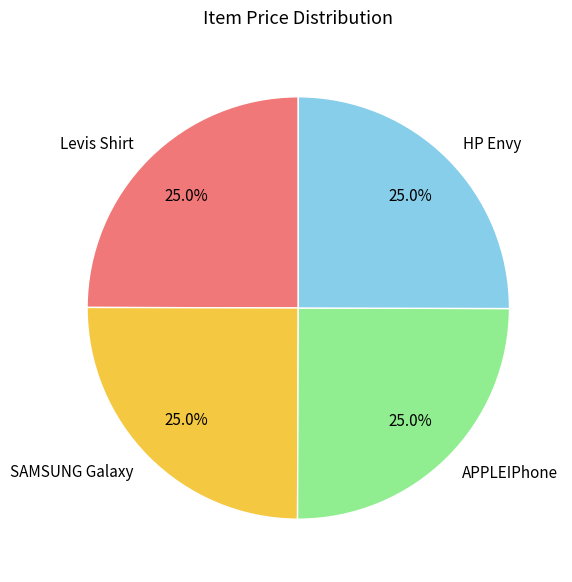

To the nearest percent, what percentage of the pie is HP Envy?

25%